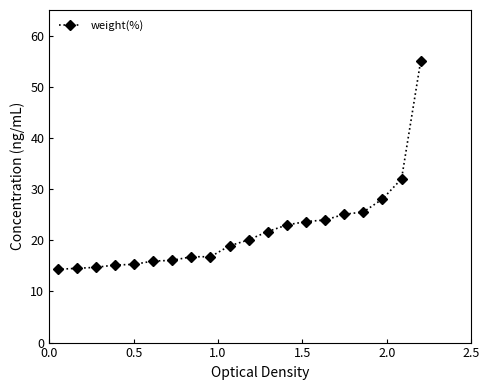

How many data points does each series have?

20